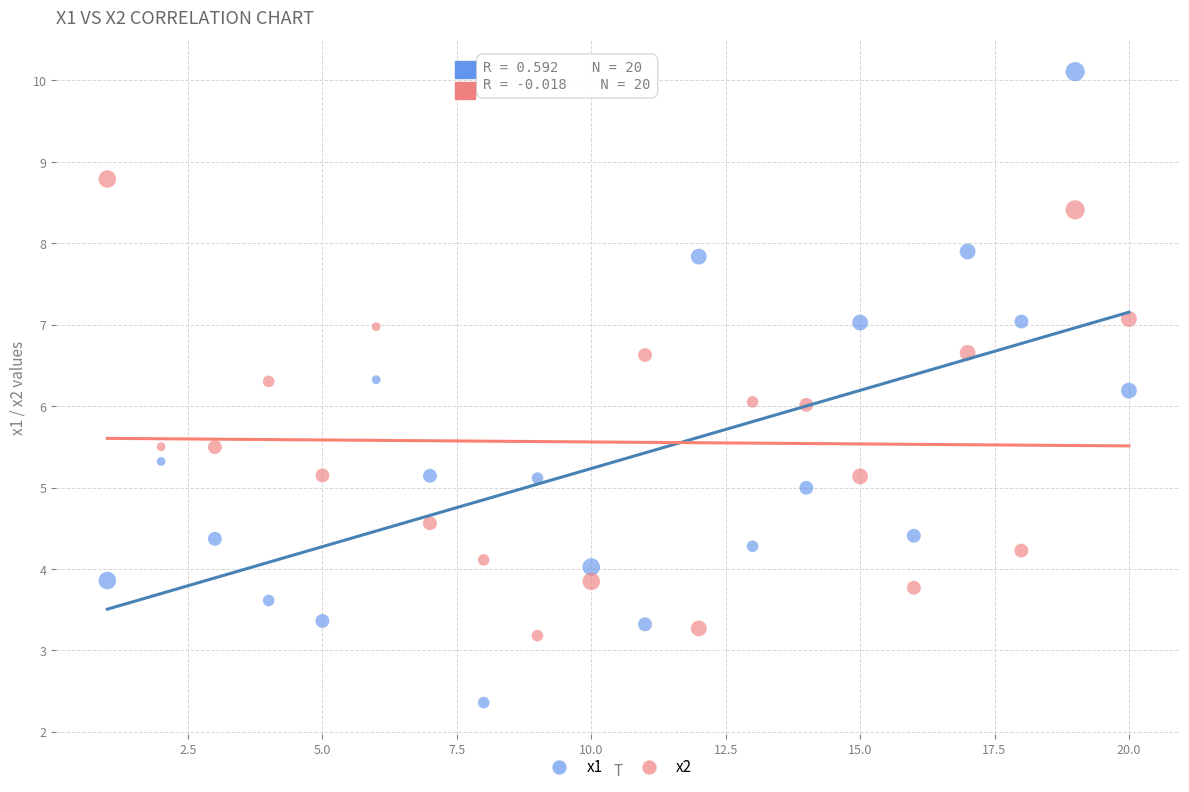

Which series has the largest Y range (max minus min)?

x1